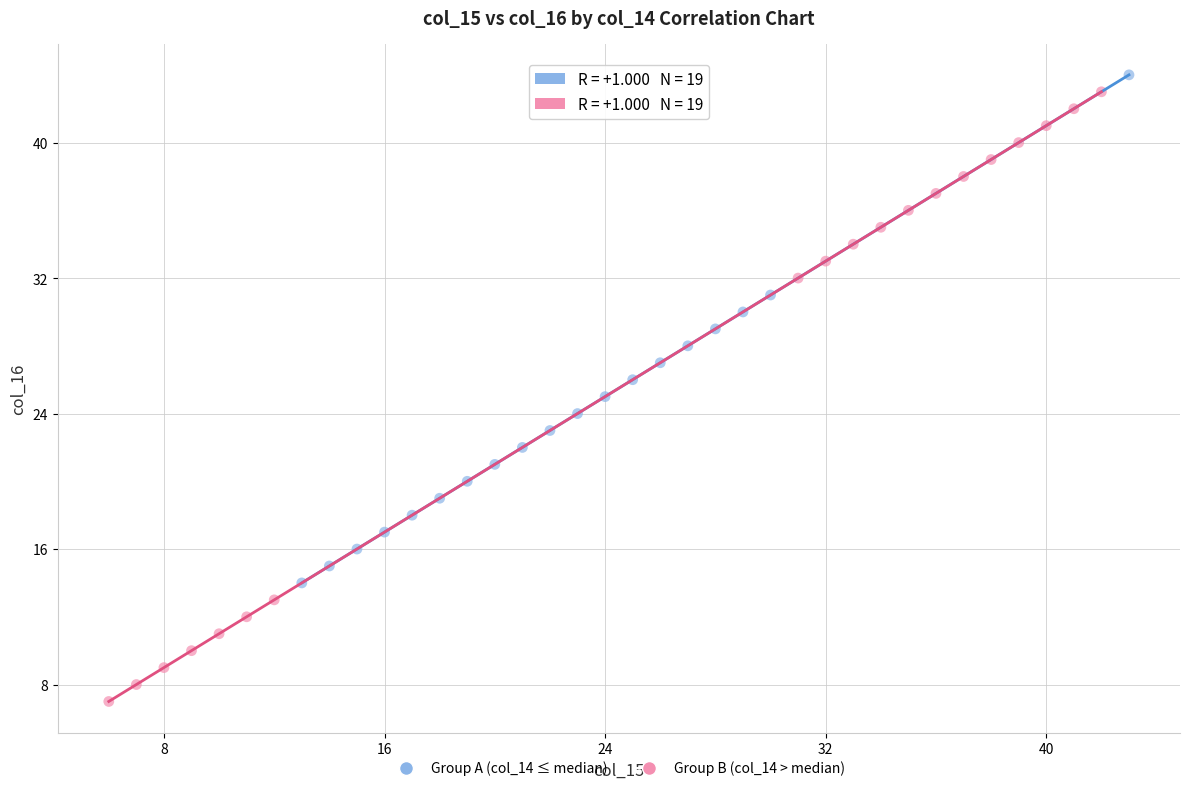

Which series has the widest spread of Y values?

Group B (col_14 > median)